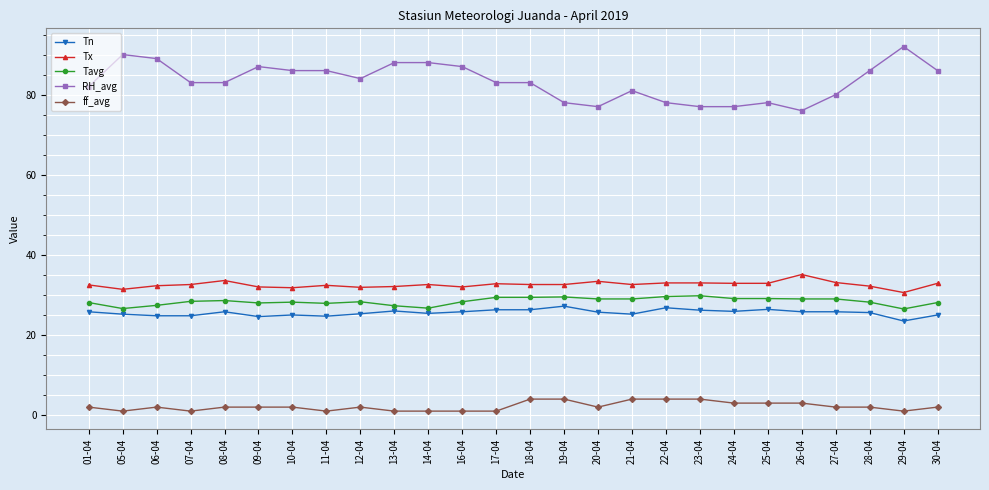

Which series has the largest total across all categories?

RH_avg